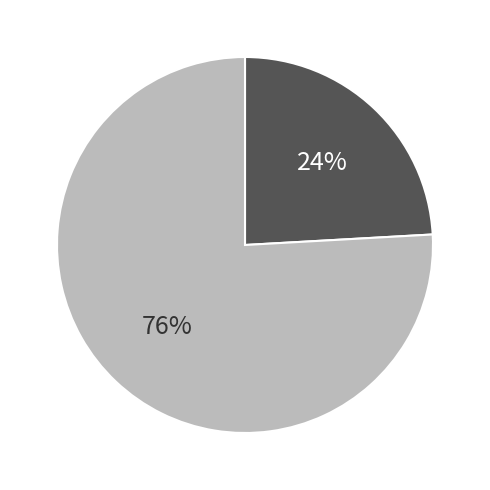

Does any single category account for the majority?

Yes